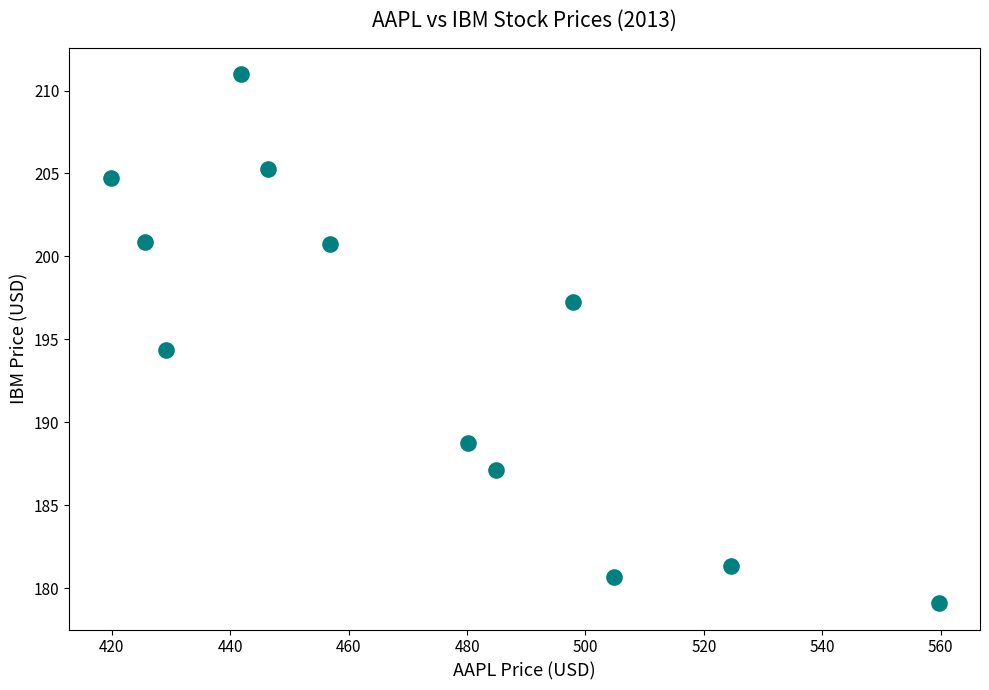

What Y value in the scatter plot is closest to 195?

194.4